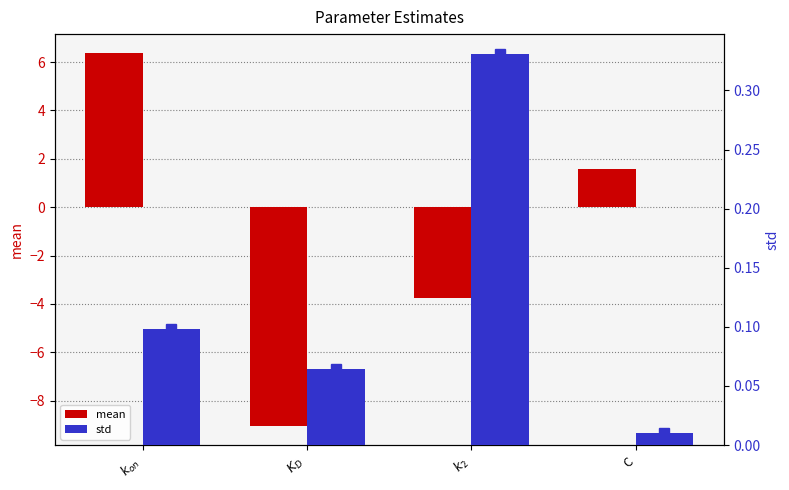

What is the difference between the second highest and minimum values in the std series?

0.1